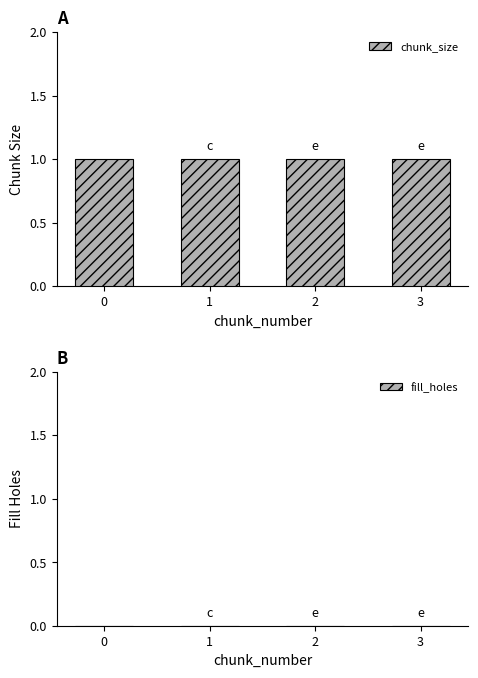

Between 0 and 1, which series saw the biggest shift?

chunk_size